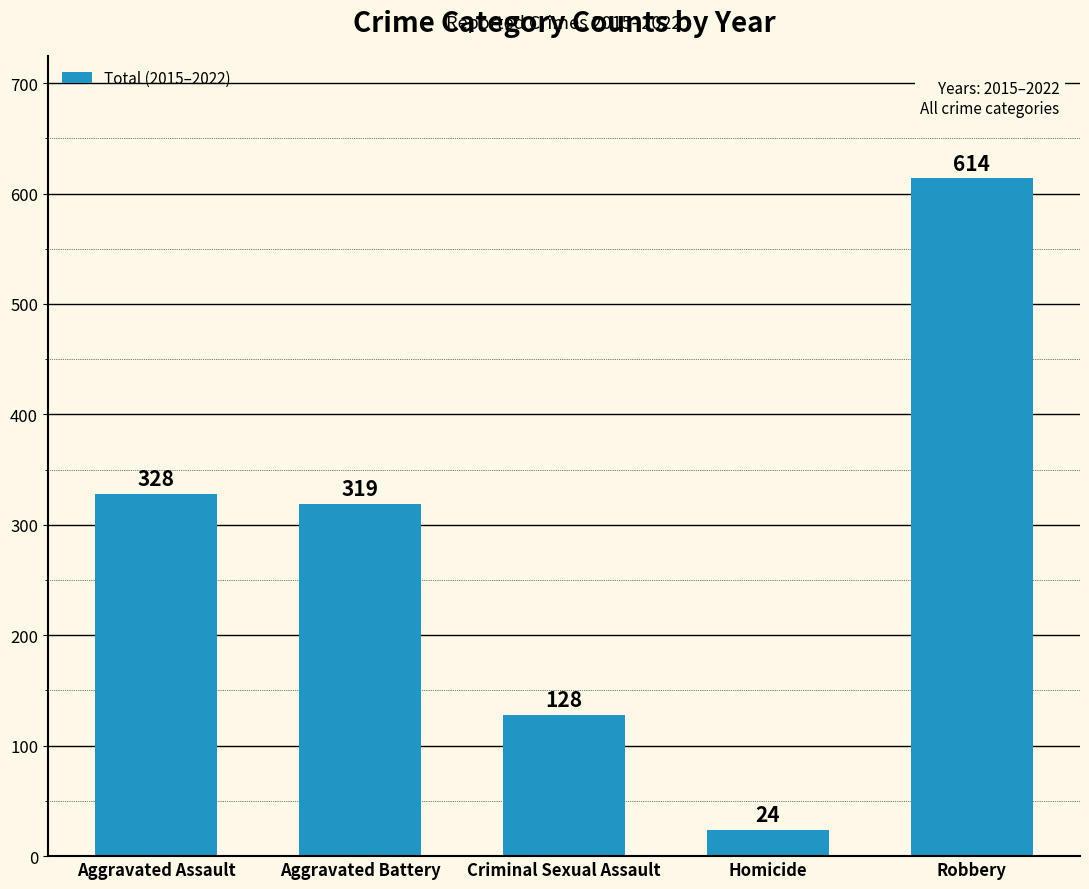

What is the label of the 5th bar from the left?

Robbery